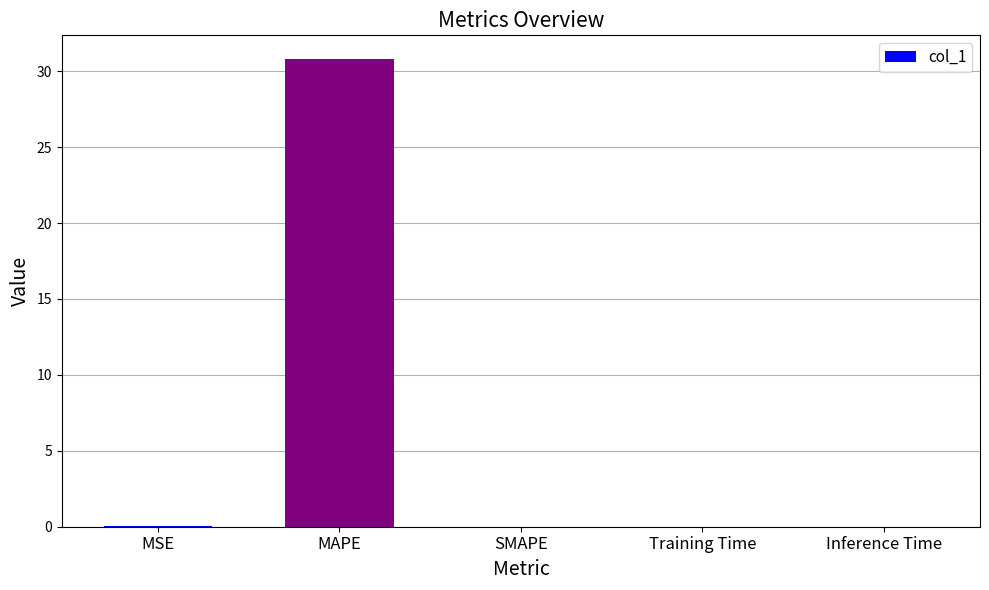

What is the change in value from MAPE to SMAPE?

-30.8